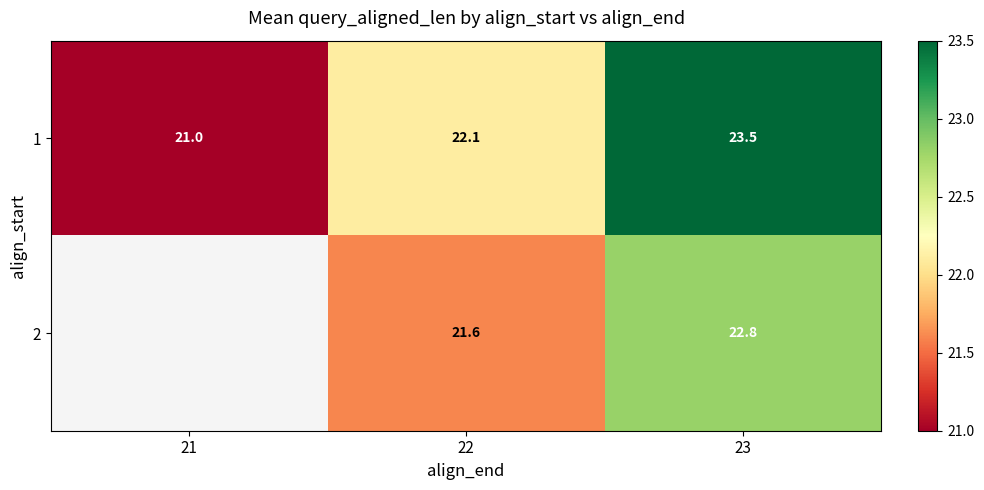

Is it true that 2 equals 21.6 at 22?

True